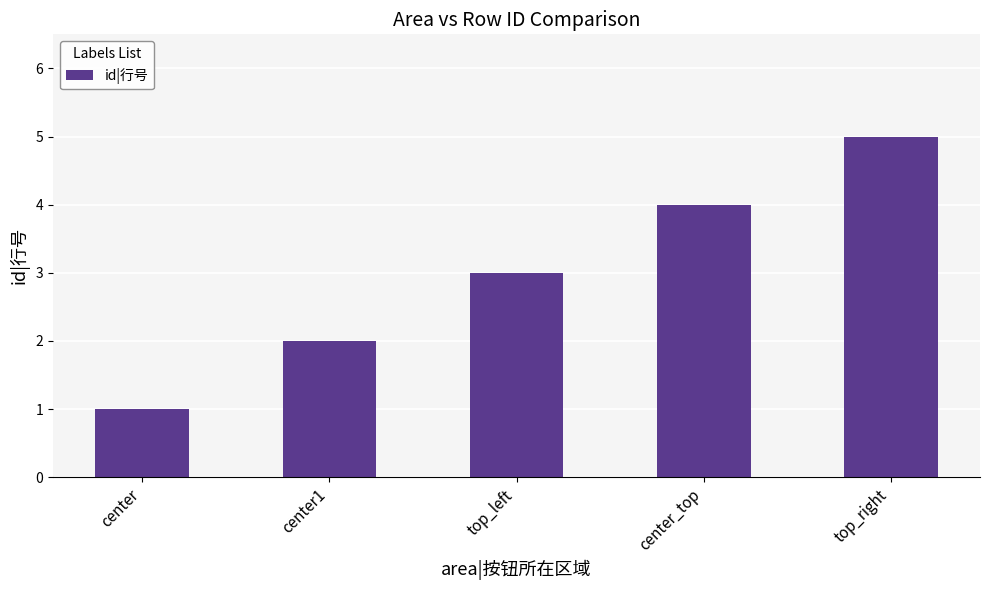

What is the maximum value shown in the chart?

5